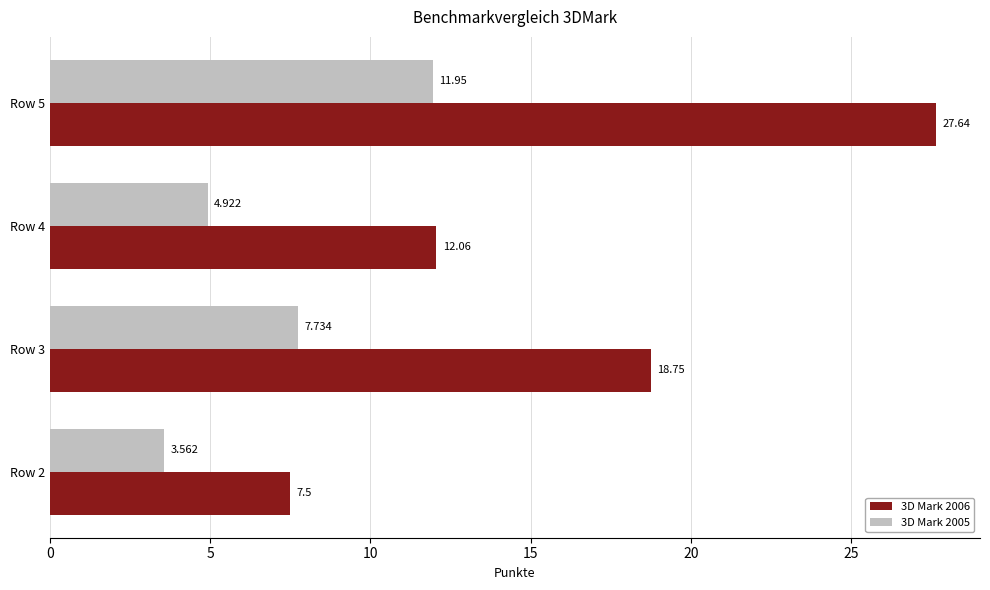

Is the value of 3D Mark 2005 at Row 2 greater than the value of 3D Mark 2006 at Row 3?

No